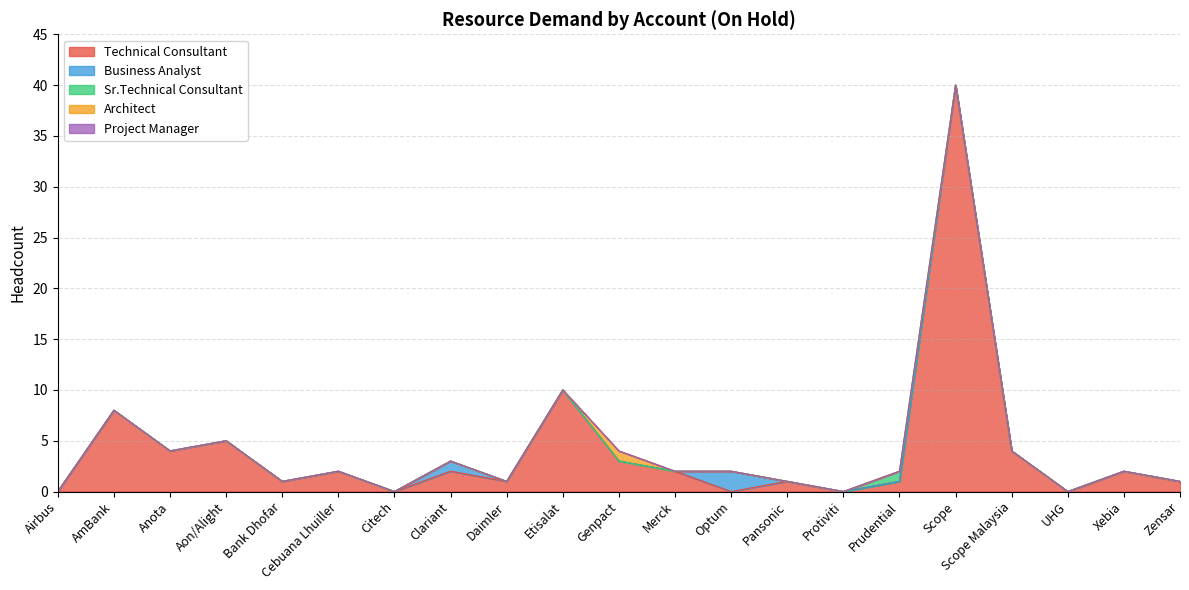

How many lines are shown in the chart?

5